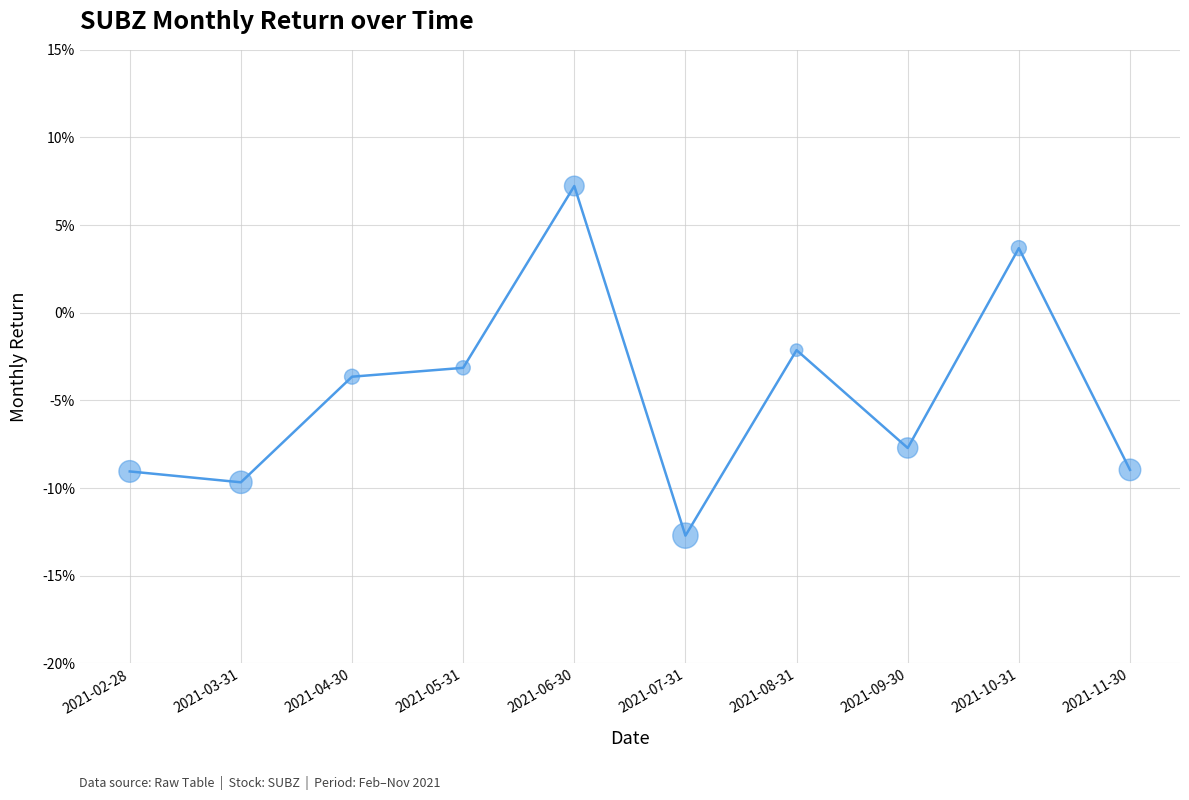

What is the change in value from 2021-05-31 to 2021-07-31?

-0.1